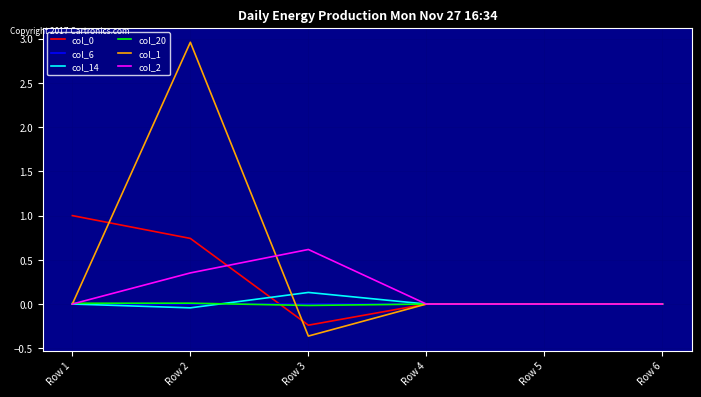

Which category has the highest value across all series?

Row 2